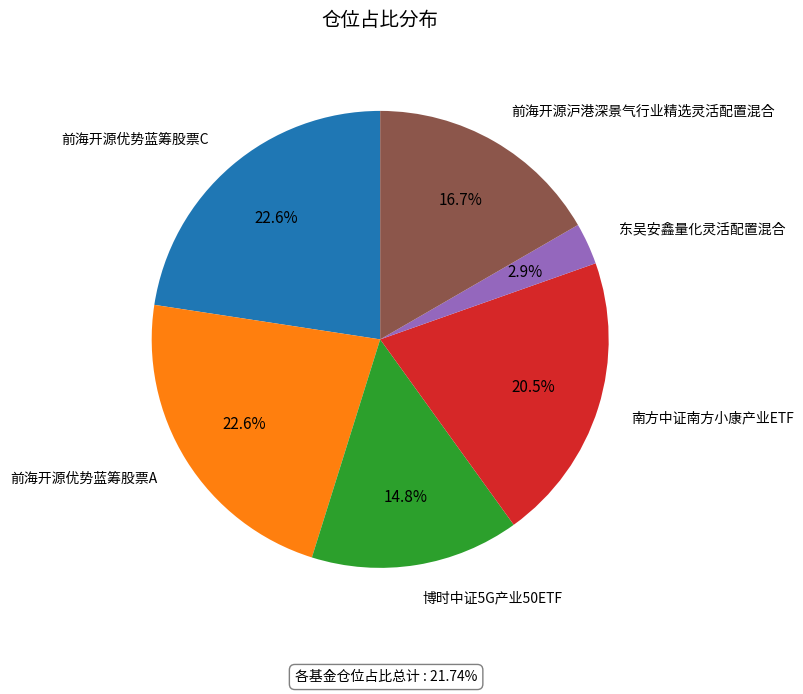

How many slices are in this pie chart?

6